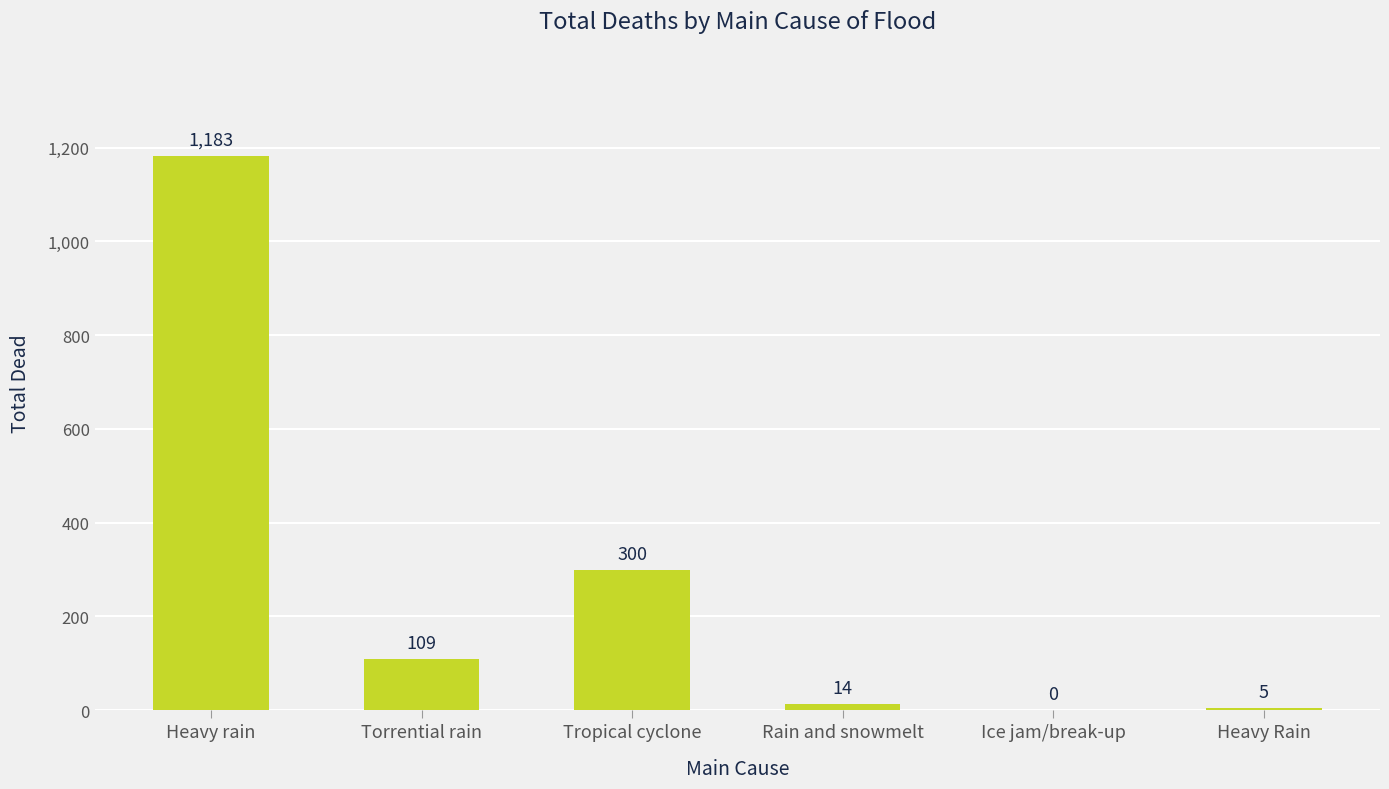

Does the chart contain stacked bars?

No